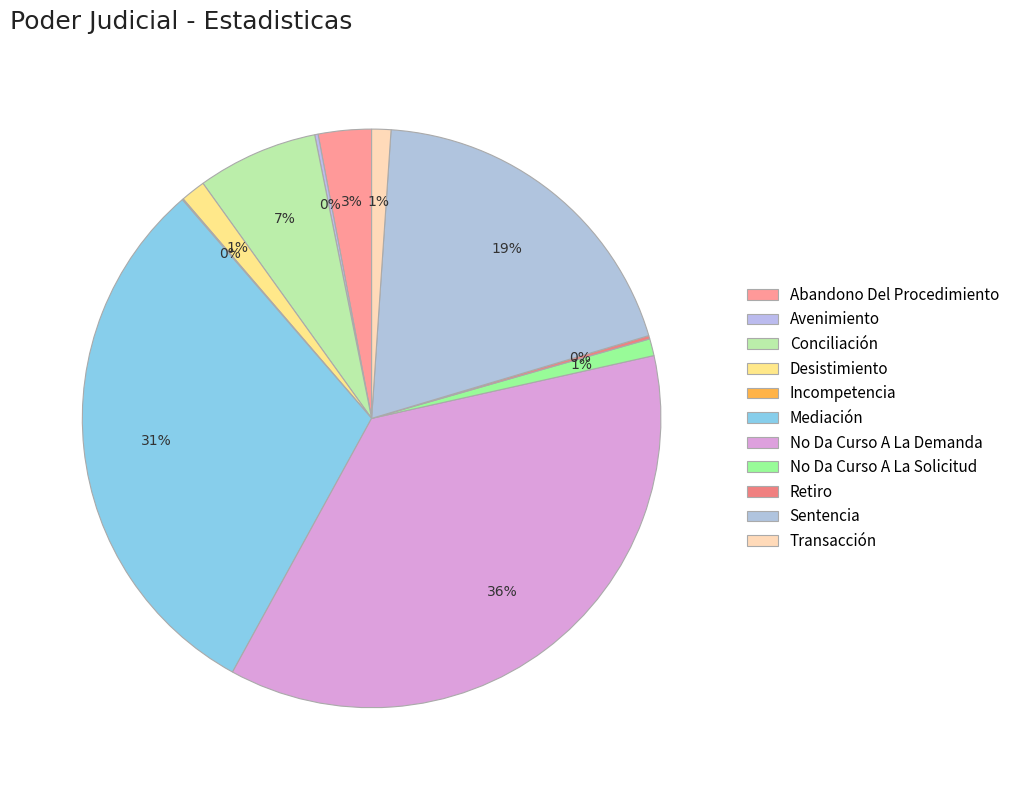

To the nearest percent, what percentage of the pie is Conciliación?

7%